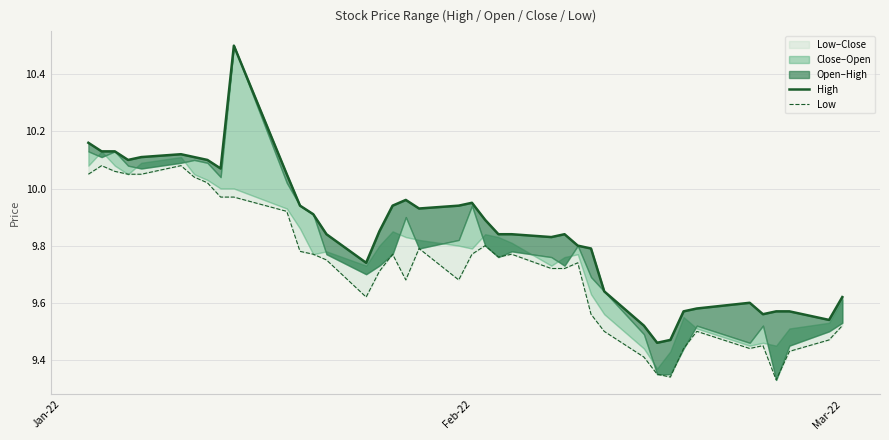

How many interior local valleys does the High series have?

8